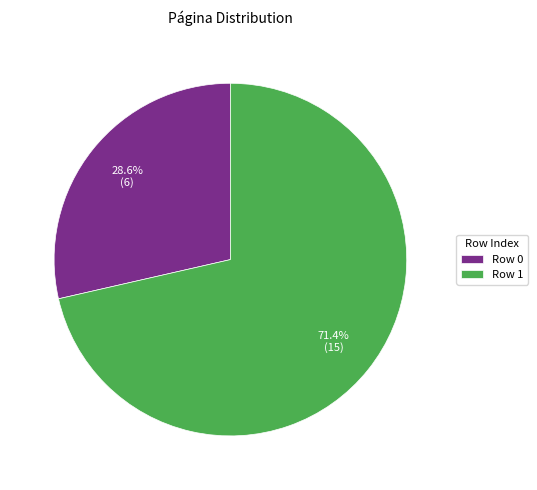

What percentage is the Row 1 slice, to the nearest percent?

71%